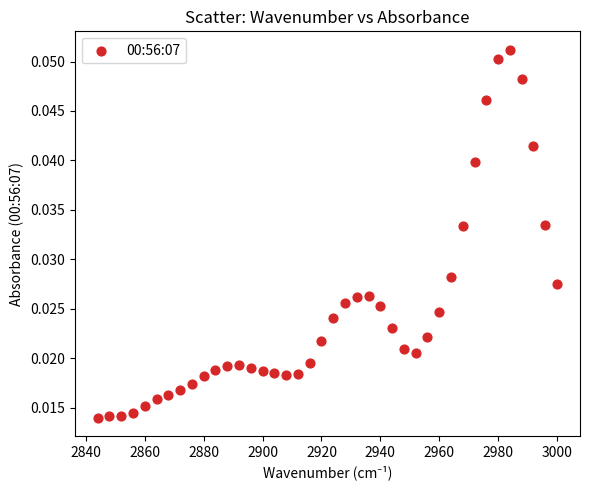

What is the range of X values (max minus min)?

156.0